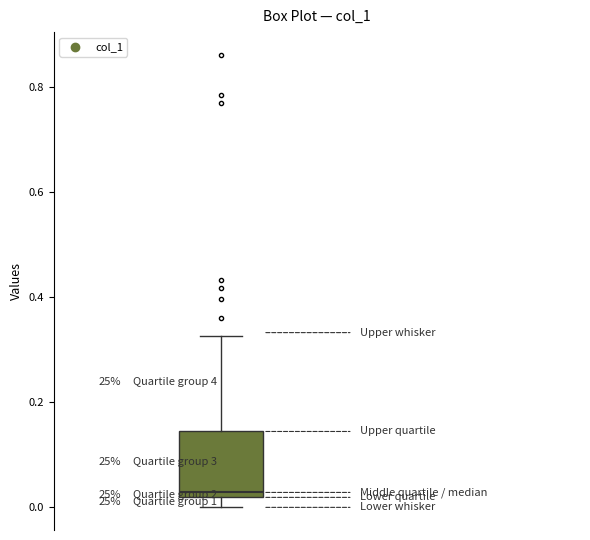

Read this box plot against the y-axis: the position of the median line, the range covered by the box, and the ends of both whiskers. The values are not printed on the chart, so give them approximately, as read against the axis.

median 0.02 (just above the box's lower edge), box 0.02 to 0.14, whiskers 0.00 to 0.32